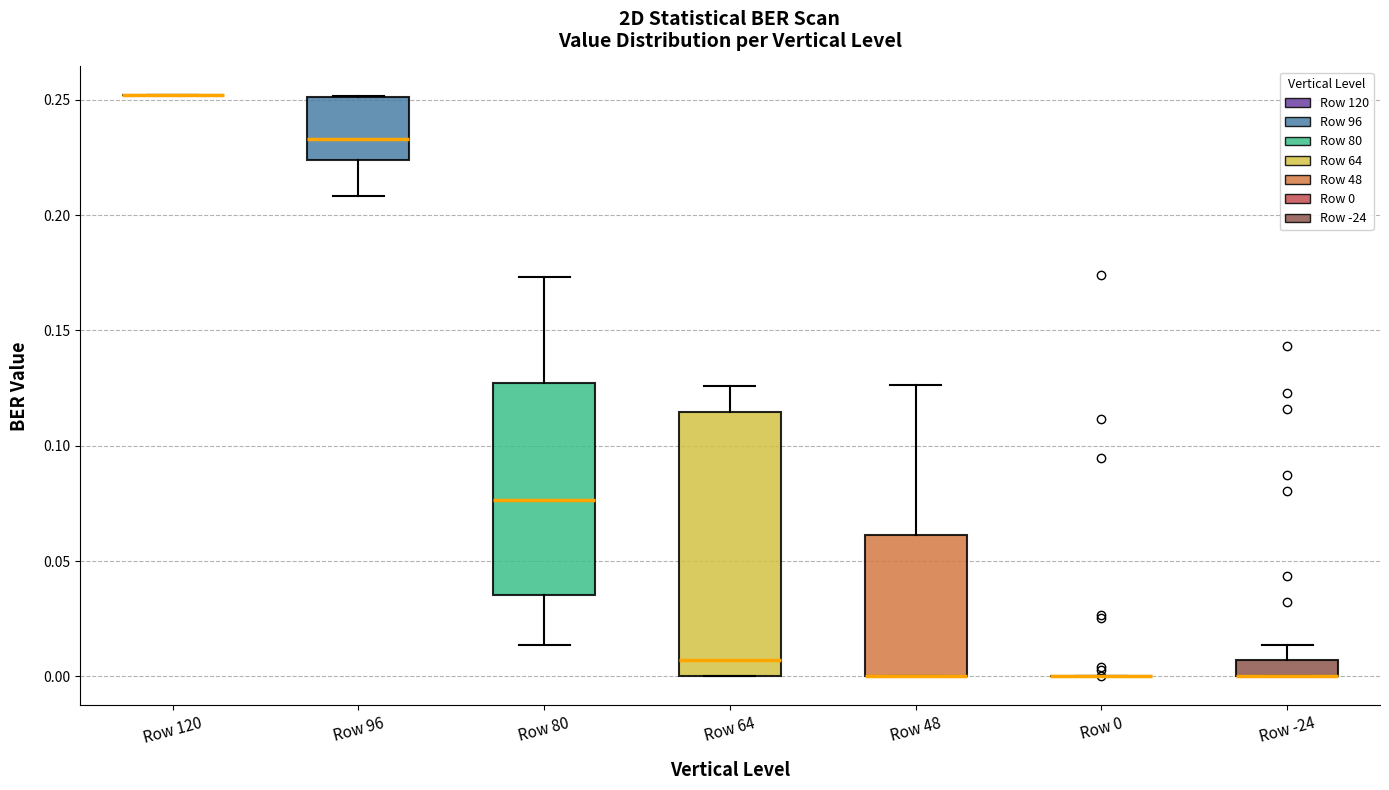

Where is the upper edge of the box for Row -24 on the y-axis? The values are not printed on the chart, so give them approximately, as read against the axis.

0.005